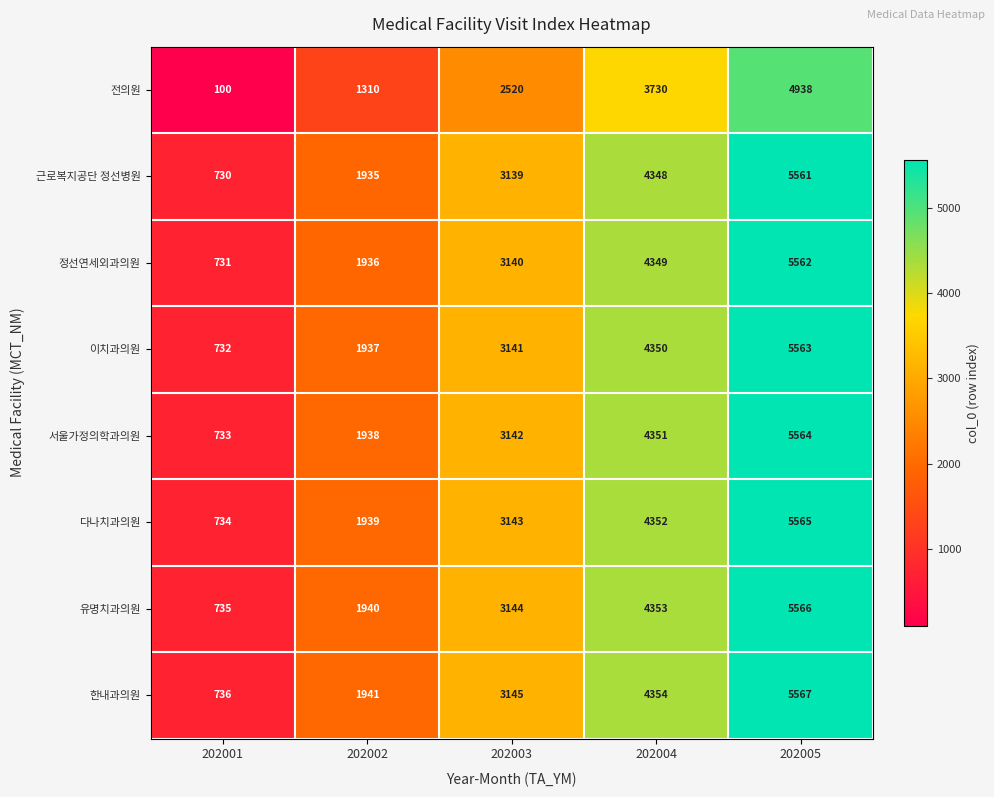

Which series has the largest range (max minus min)?

전의원